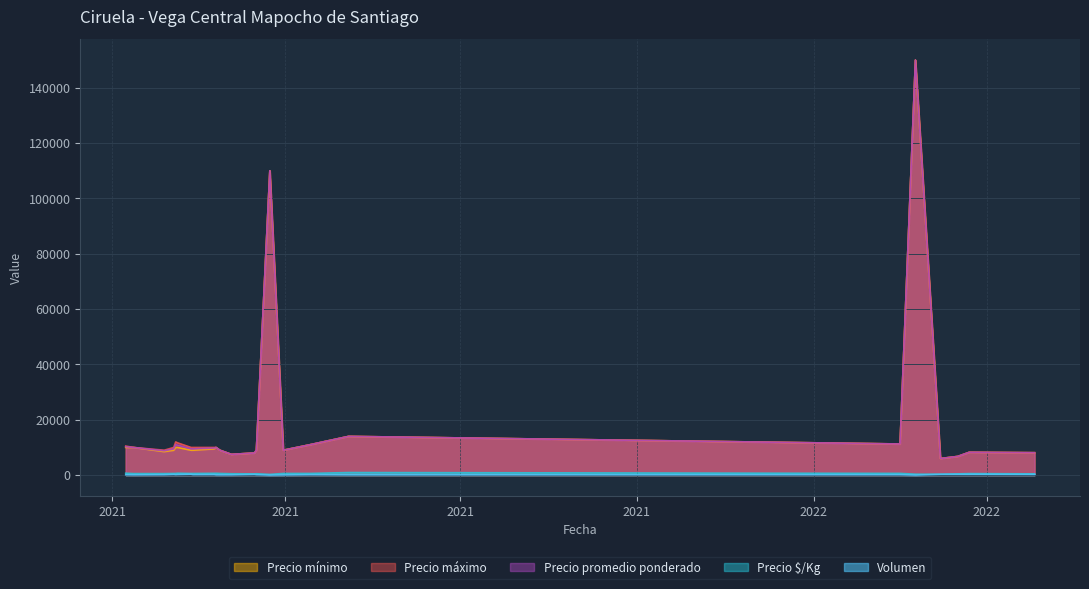

Reading left to right, transcribe all the data shown in this chart.

Volumen: 270	250	220	280	45	60	80	90	300	160	180	220	250	200	250	160	80	100	60	90	85	5	240	200	260	5	250	280	150	120	220	300	160	110	115	145	120	150	140	80
Precio $/Kg: 500	400	600	500	667	533	533	467	594	594	652	500	400	656	688	688	1067	800	667	533	667	333	594	500	389	262	600	500	667	556	389	278	611	685	613	487	694	556	500	556
Precio promedio ponderado: 7500	6000	9000	7500	10000	8000	8000	7000	9500	9500	9778	9000	7200	10500	11000	11000	16000	12000	10000	8000	10000	150000	9500	9000	7000	110000	9000	7500	12000	10000	7000	5000	11000	10273	9804	7793	12500	10000	9000	10000
Precio mínimo: 7500	6000	9000	7500	10000	8000	8000	7000	9000	9000	9500	9000	7200	10000	10000	10000	16000	12000	10000	8000	10000	150000	9000	9000	7000	110000	9000	7500	12000	10000	7000	5000	10000	10000	9500	7500	12500	10000	9000	10000
Precio máximo: 7500	6000	9000	7500	10000	8000	8000	7000	10000	10000	10000	9000	7200	11000	12000	12000	16000	12000	10000	8000	10000	150000	10000	9000	7000	110000	9000	7500	12000	10000	7000	5000	12000	10500	10000	8000	12500	10000	9000	10000